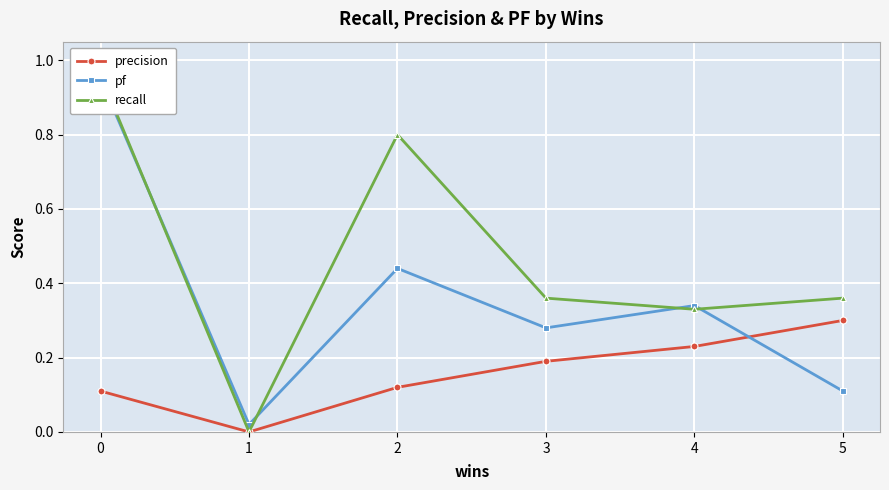

What is the difference between the pf values at 1 and 0?

0.9